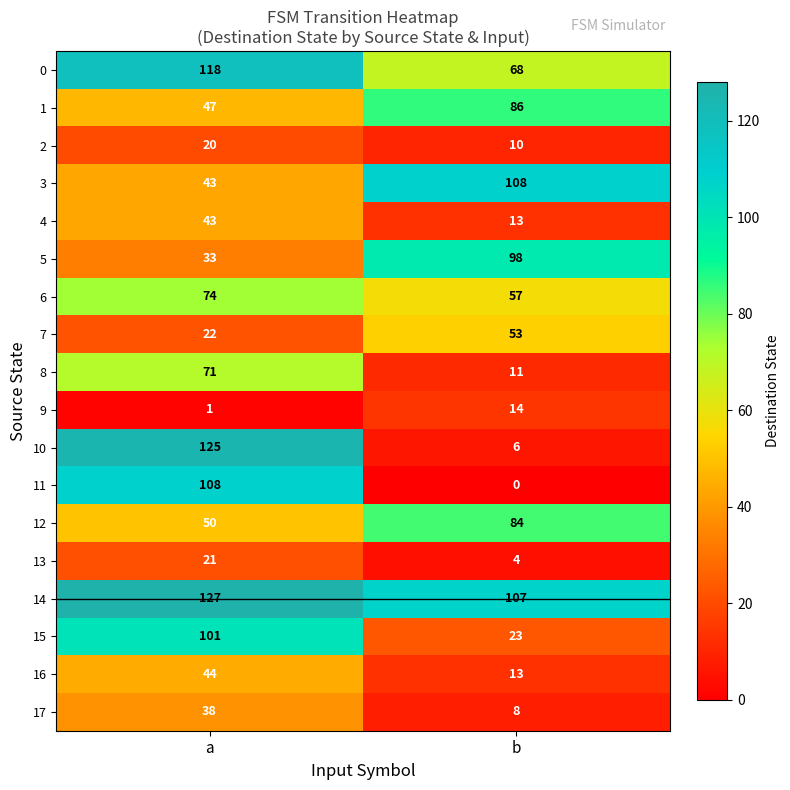

How many distinct data groups are displayed?

18